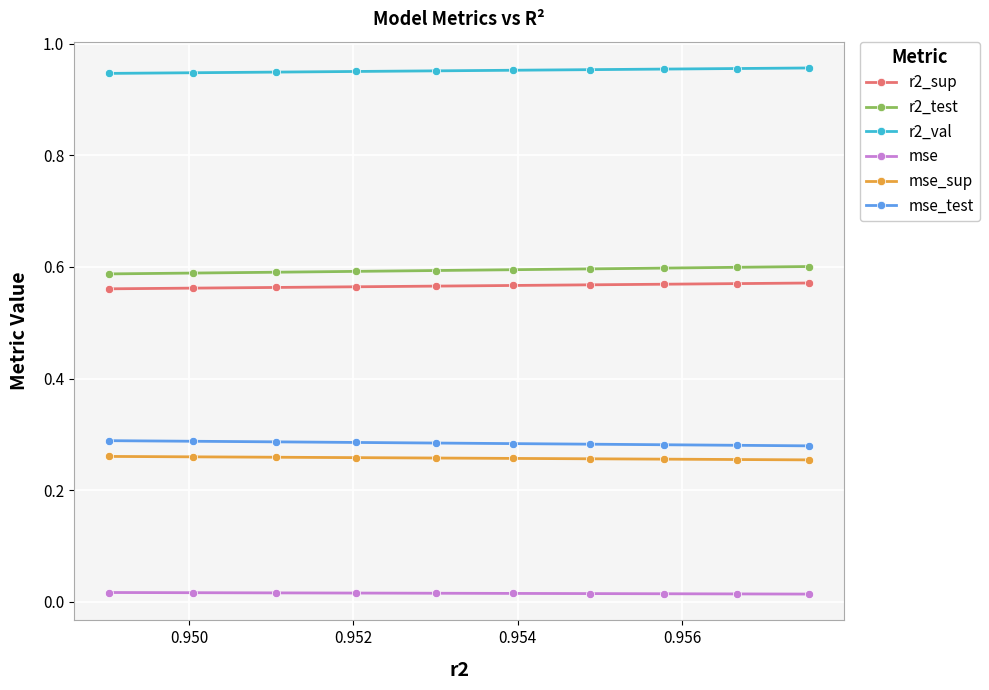

Which series has the largest total across all categories?

r2_val